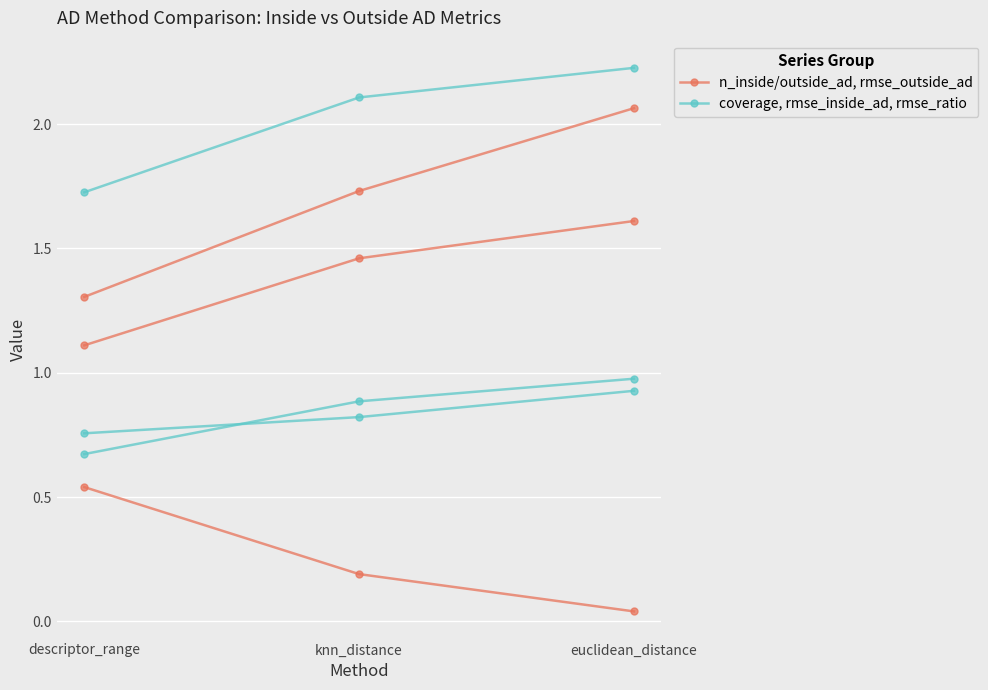

What is the spread (max minus min) of values at descriptor_range?

0.4